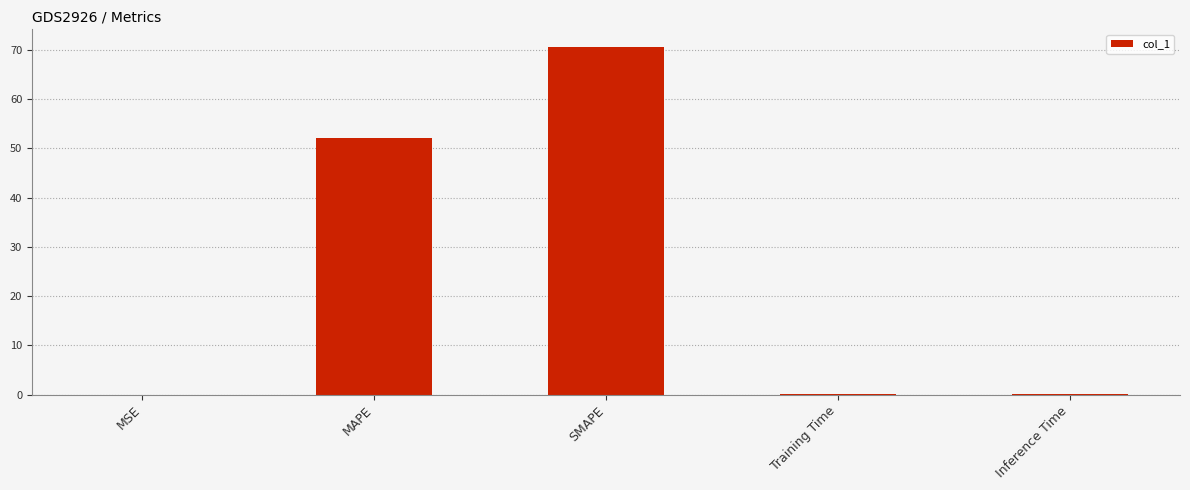

Is it true that the value at SMAPE is 70.6?

True